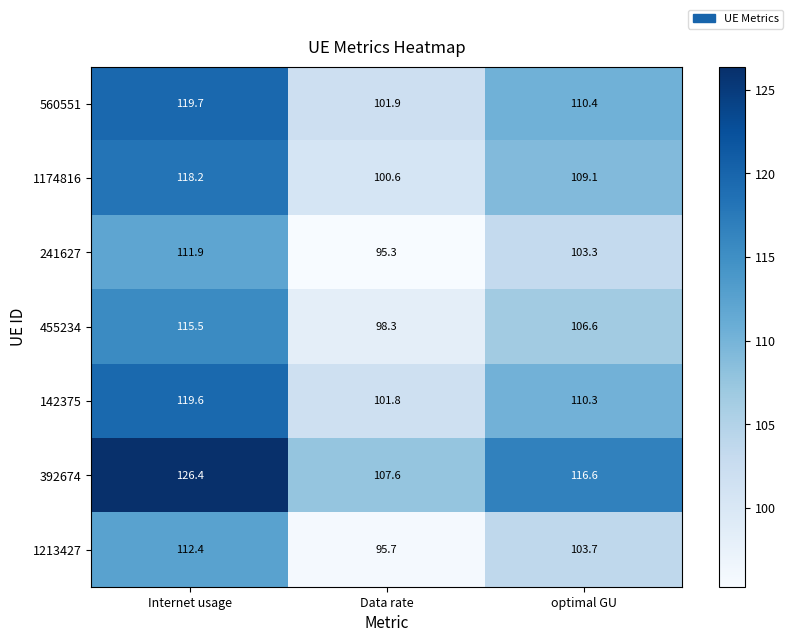

How many categories are shown in the chart?

3